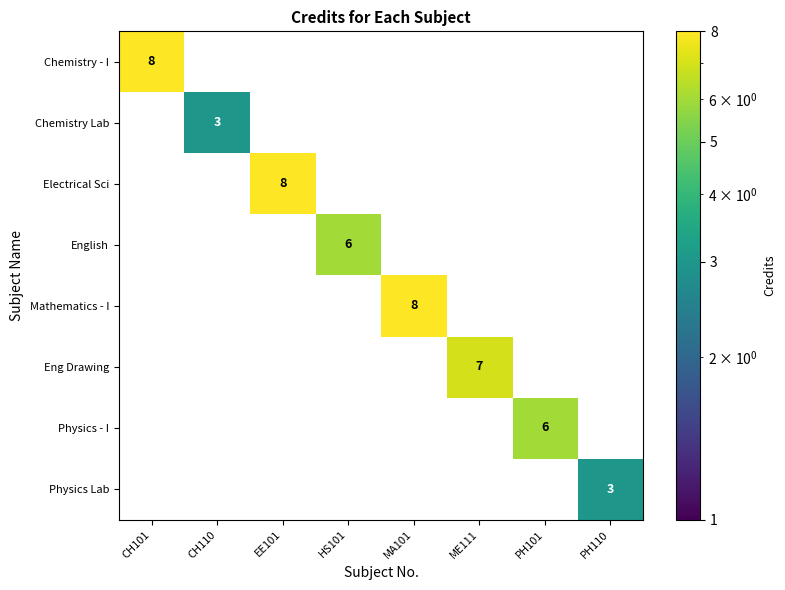

How many Electrical Sci values are between 0 and 1?

7